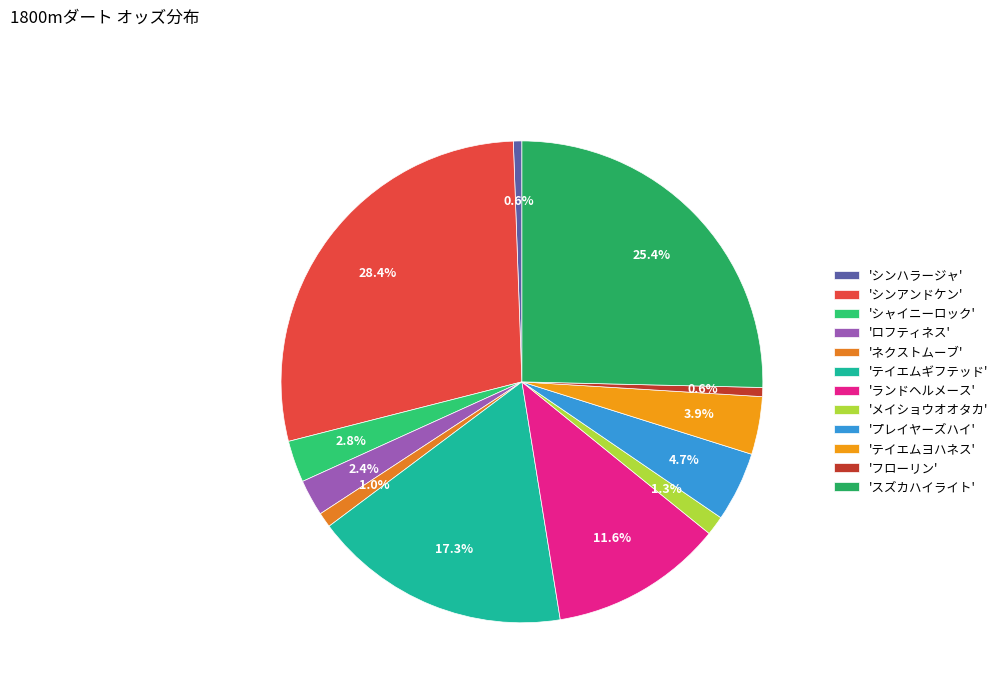

To the nearest percent, what is the average slice percentage?

8%